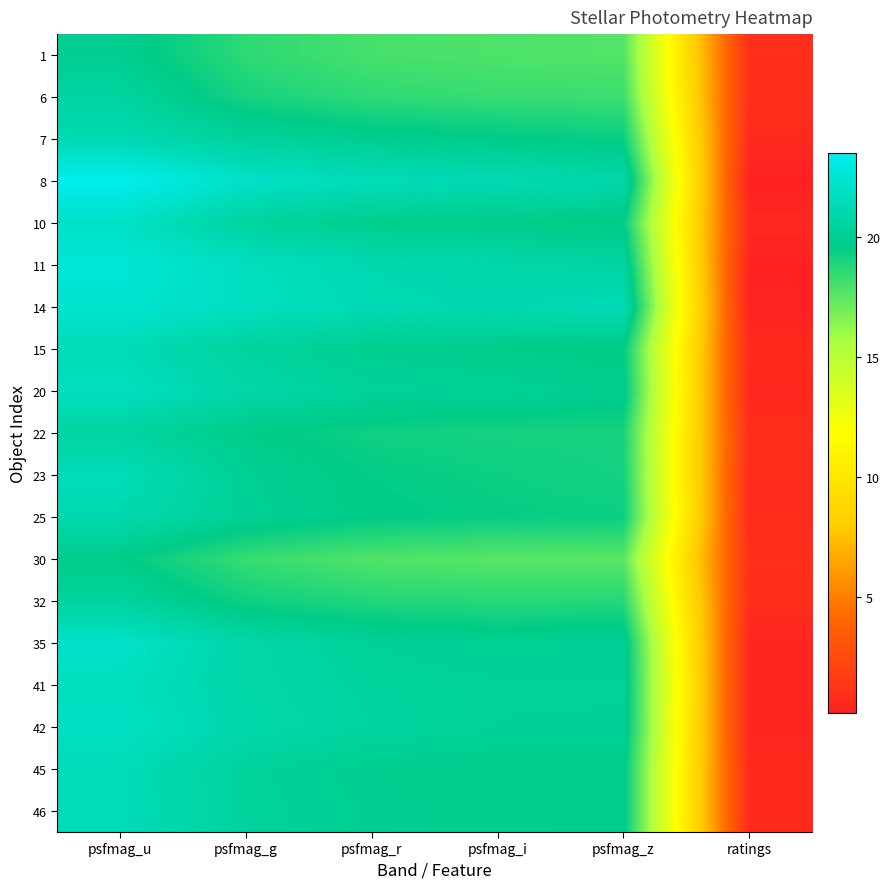

At which category is the sum across all series the highest?

psfmag_u